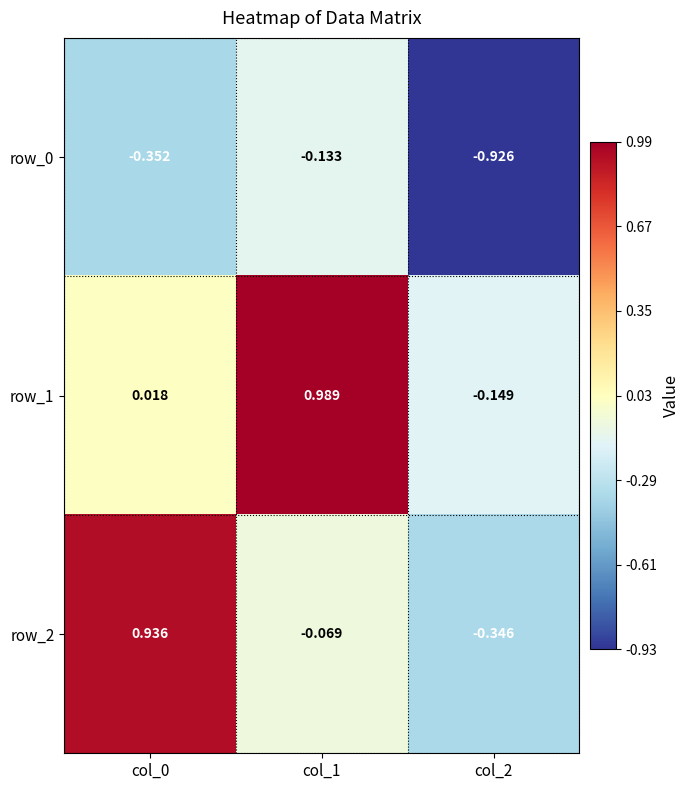

At how many categories does at least one series exceed 0?

2